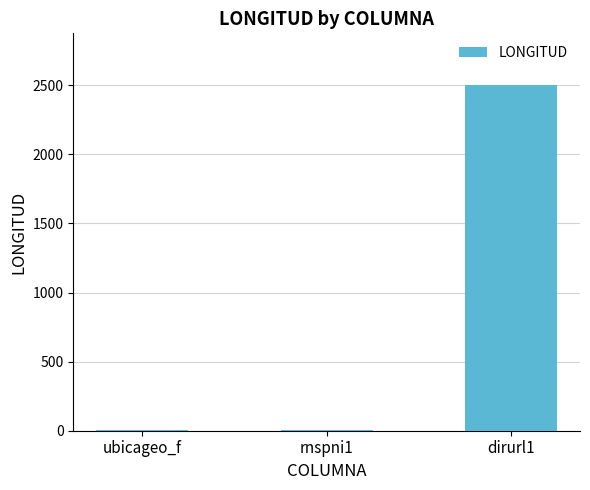

The chart shows a value of 2 at rnspni1. True or false?

True